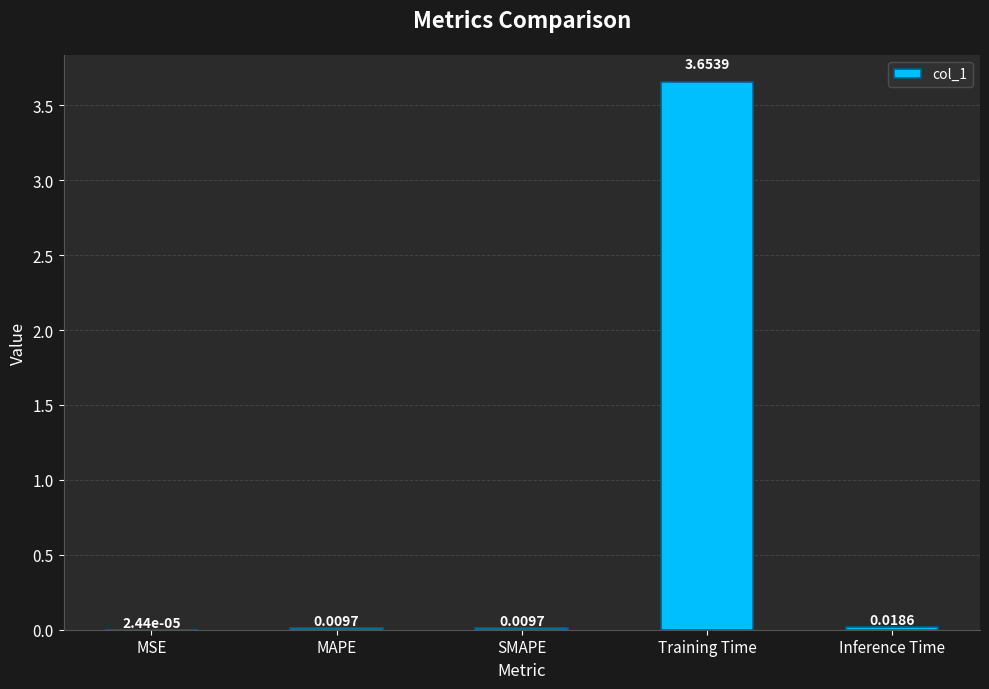

At which label is the value closest to 1?

Inference Time